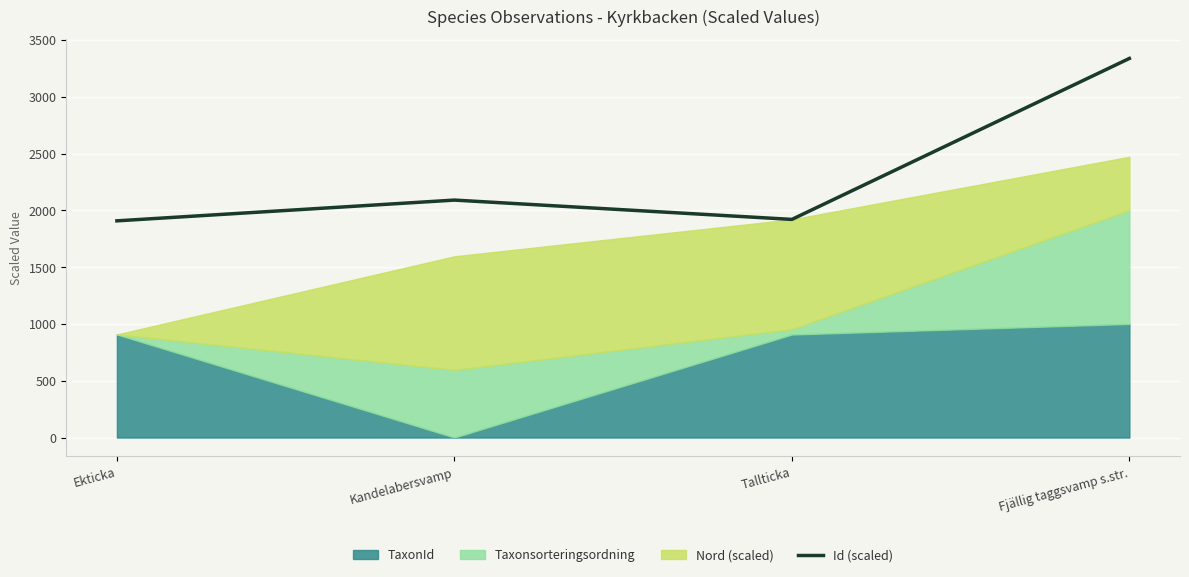

Reading left to right, what are all the values shown in this chart?

Ekticka=1907.3	Kandelabersvamp=2090.0	Tallticka=1920.0	Fjällig taggsvamp s.str.=3336.8